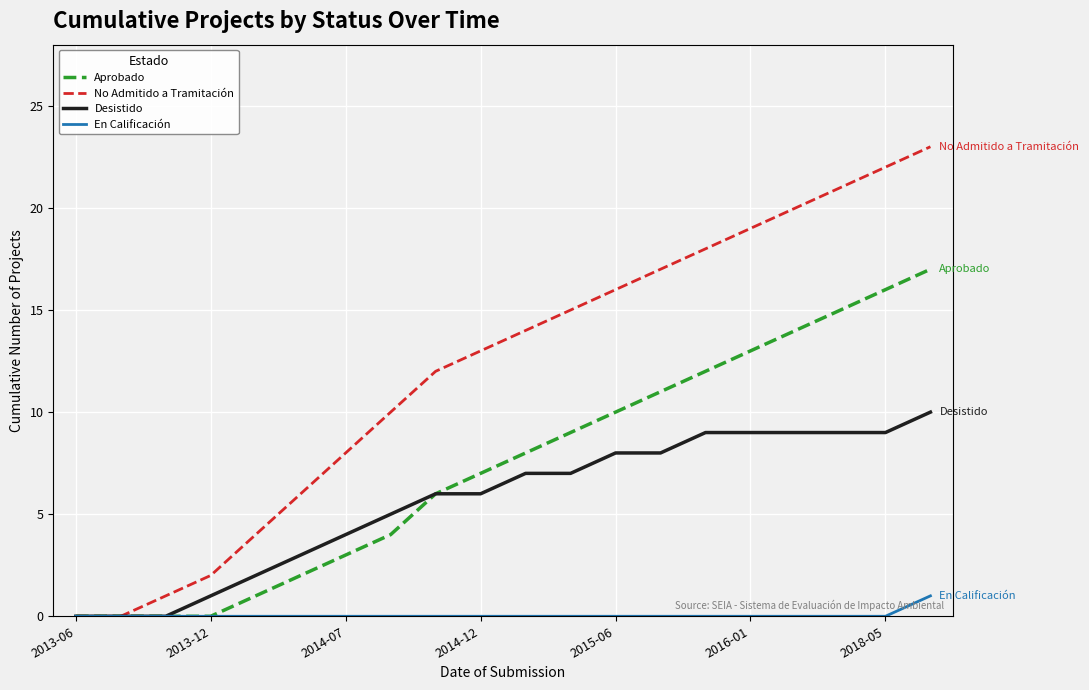

What is the maximum value shown in the chart?

23